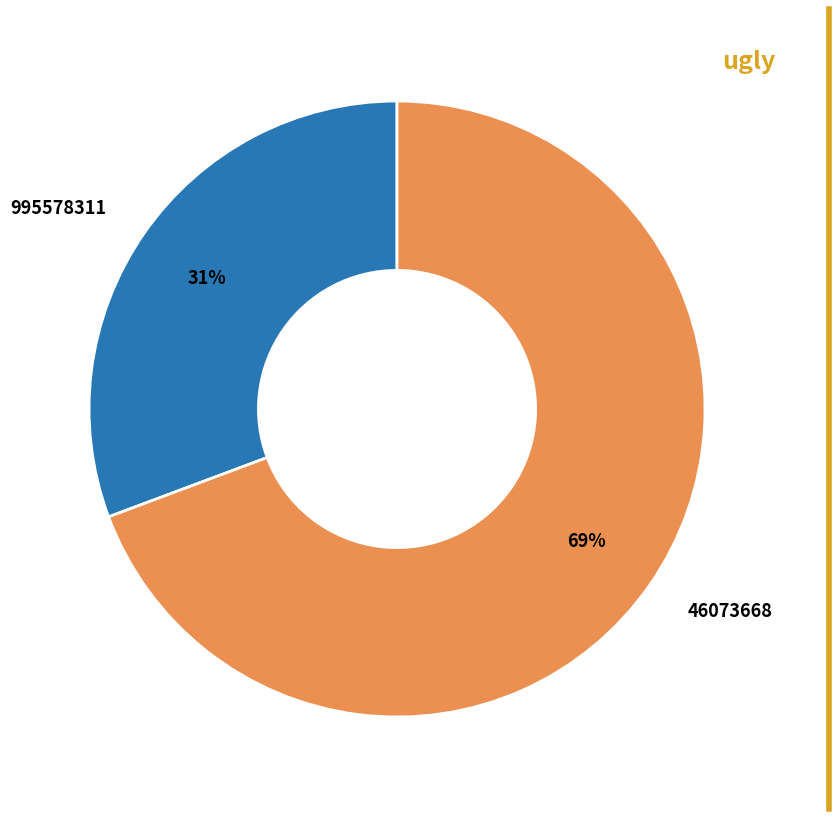

What is the smallest slice in the pie chart?

995578311